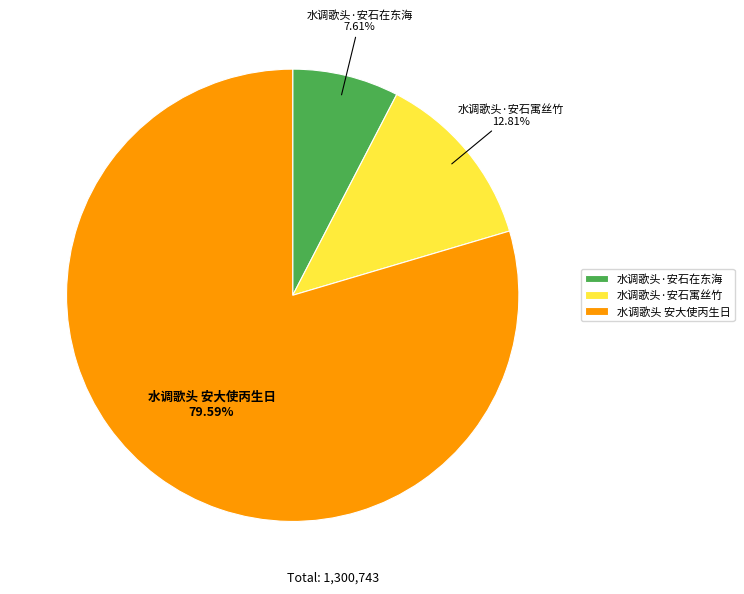

How many segments does this pie chart have?

3